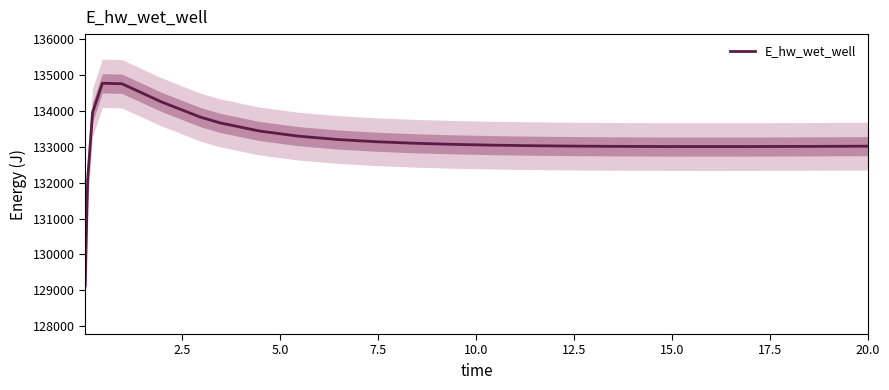

Reading right to left, transcribe all the data shown in this chart.

133019.3	133016.8	133012.9	133010.1	133008.5	133008.4	133010.2	133014.3	133021.2	133031.7	133046.9	133068.5	133099.0	133142.4	133205.2	133298.9	133443.0	133669.4	133829.5	134257.3	134759.7	134772.7	133957.8	132071.7	129124.3